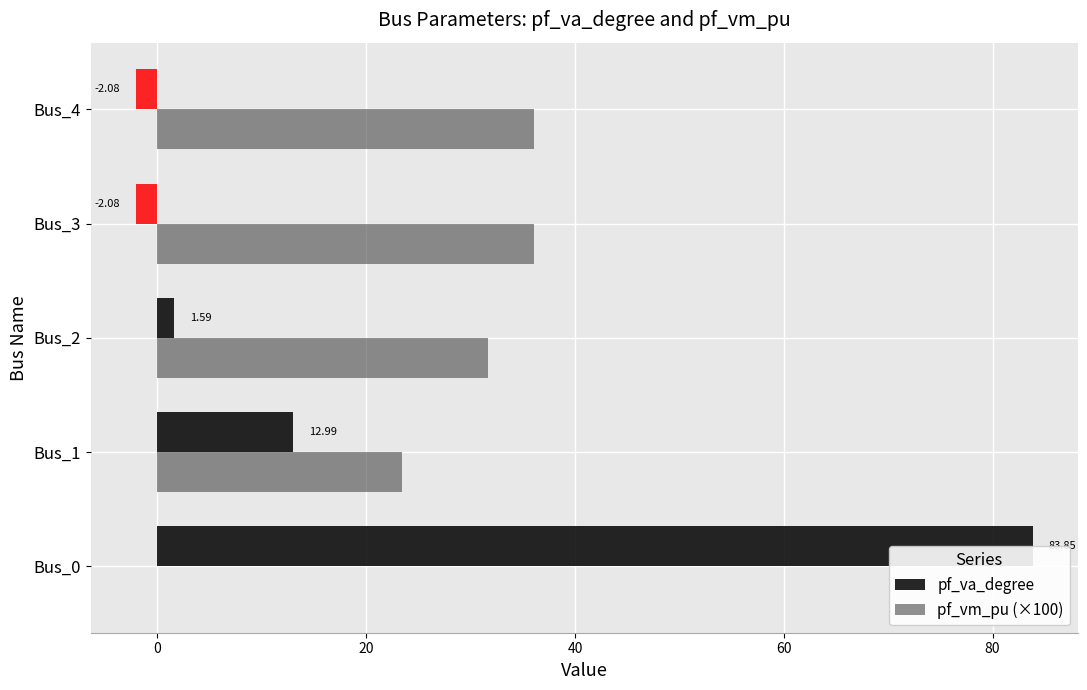

Which series has the largest total across all categories?

pf_vm_pu (×100)